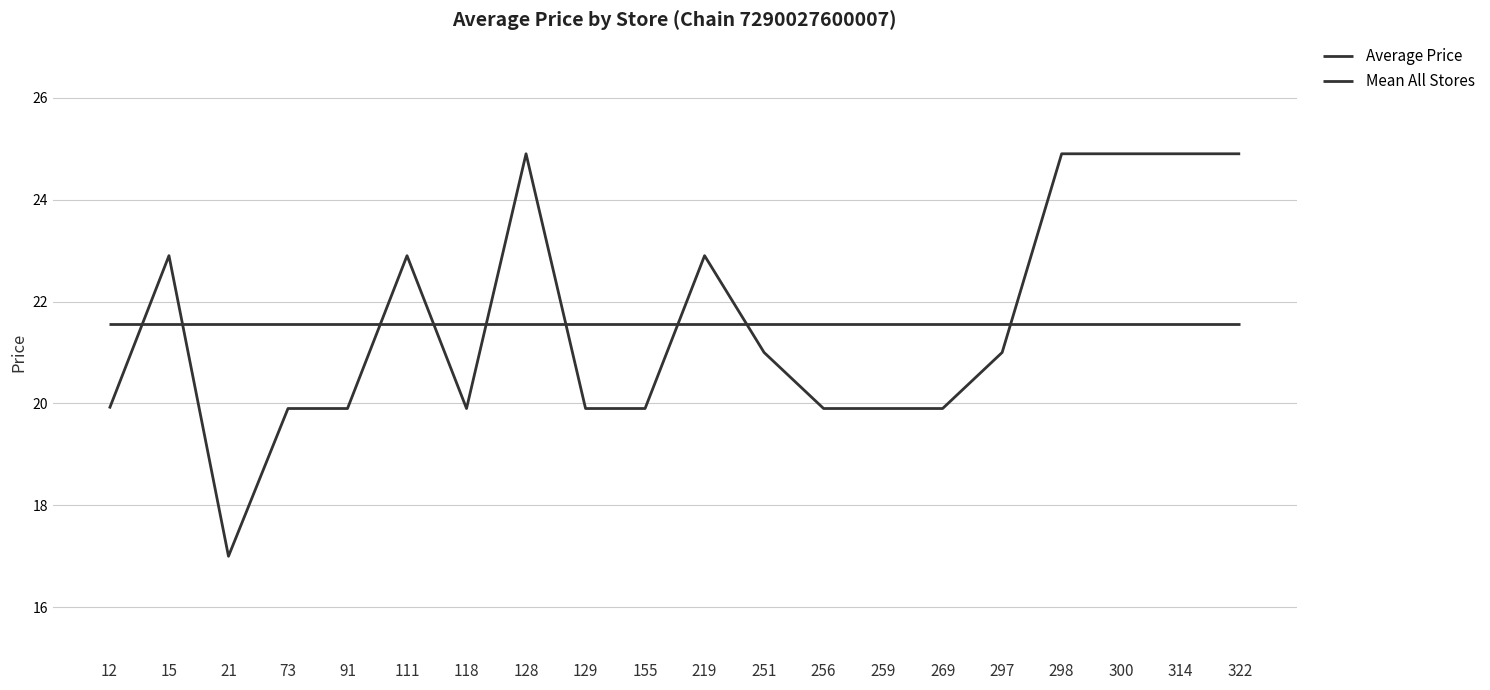

How many lines are shown in the chart?

2